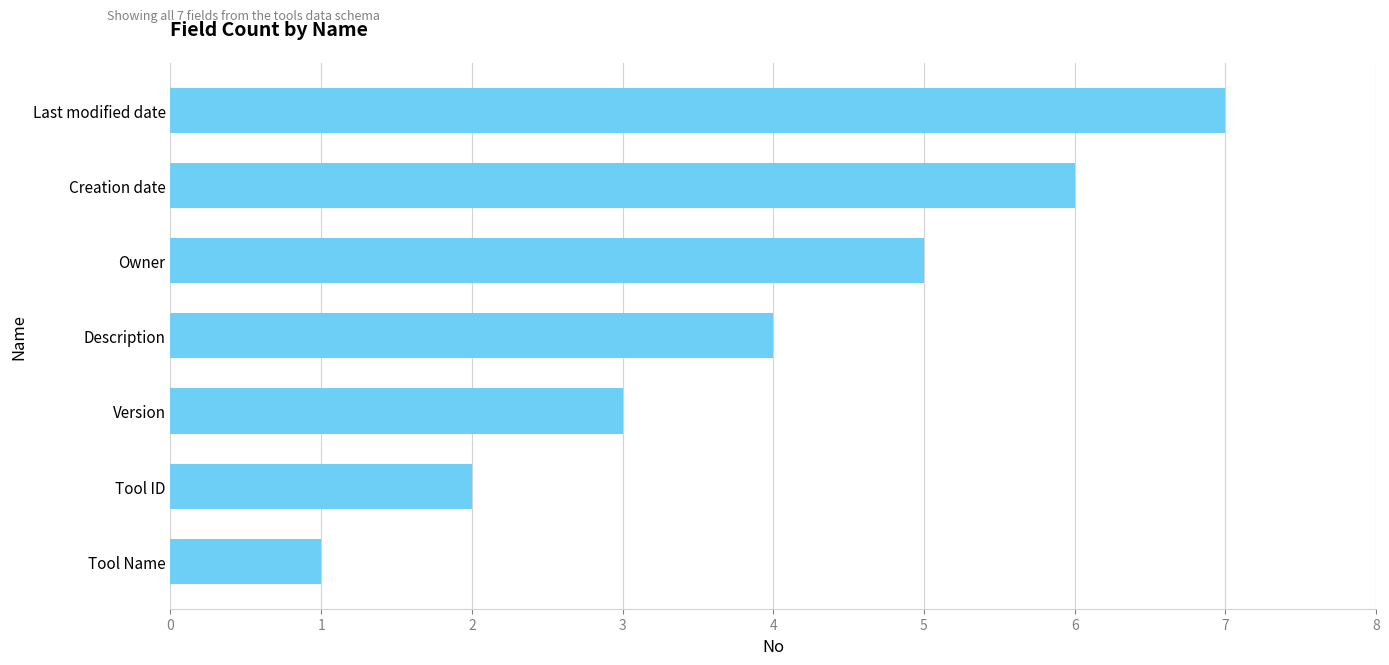

How many values are below 4?

3